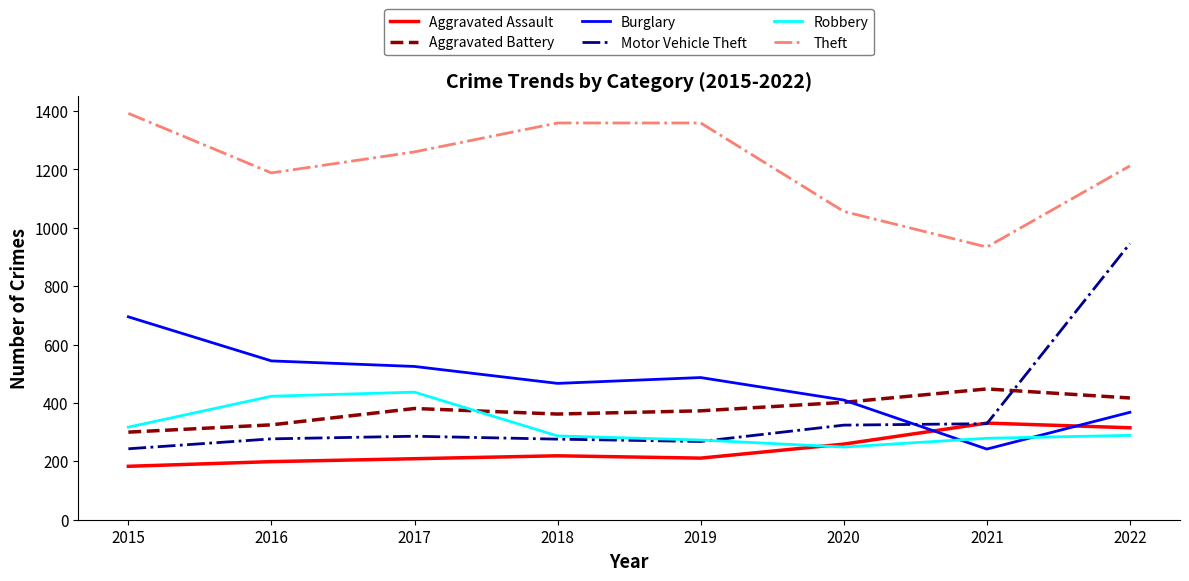

How many times do Motor Vehicle Theft and Aggravated Battery cross each other?

1